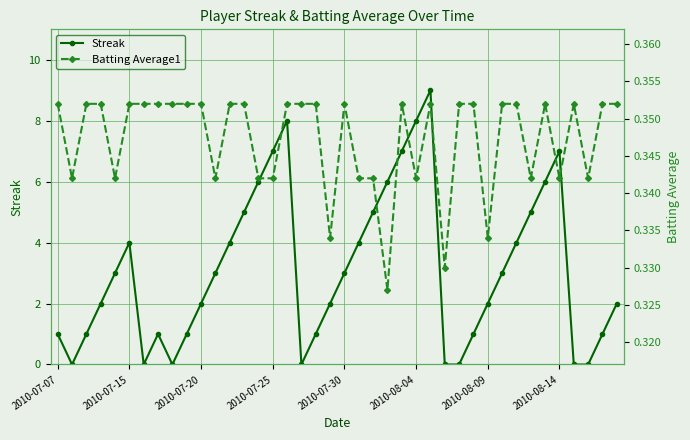

In Streak, how many points are higher than both neighbors (excluding endpoints)?

5